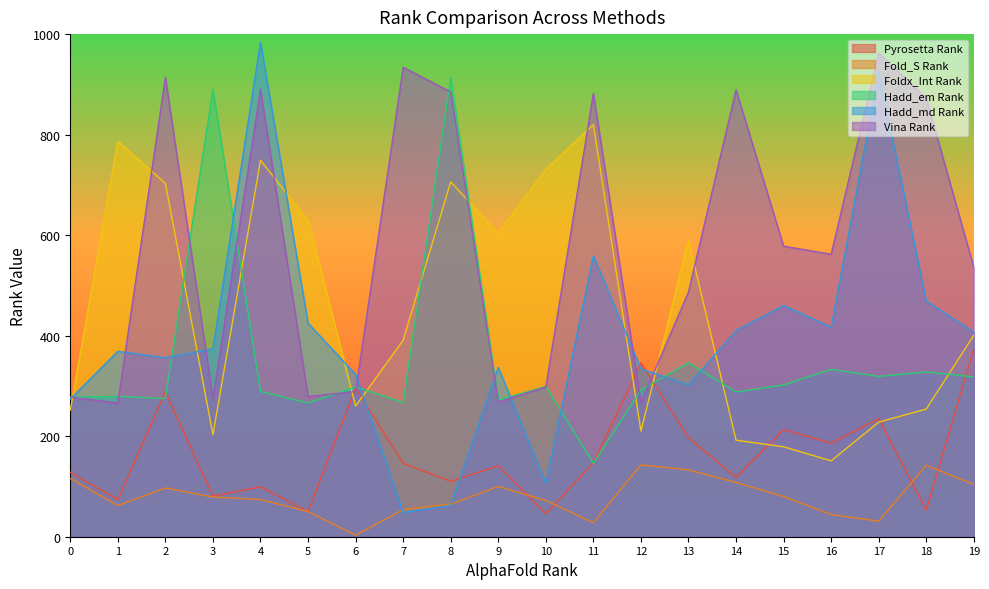

How many interior local valleys does the Foldx_Int Rank series have?

5